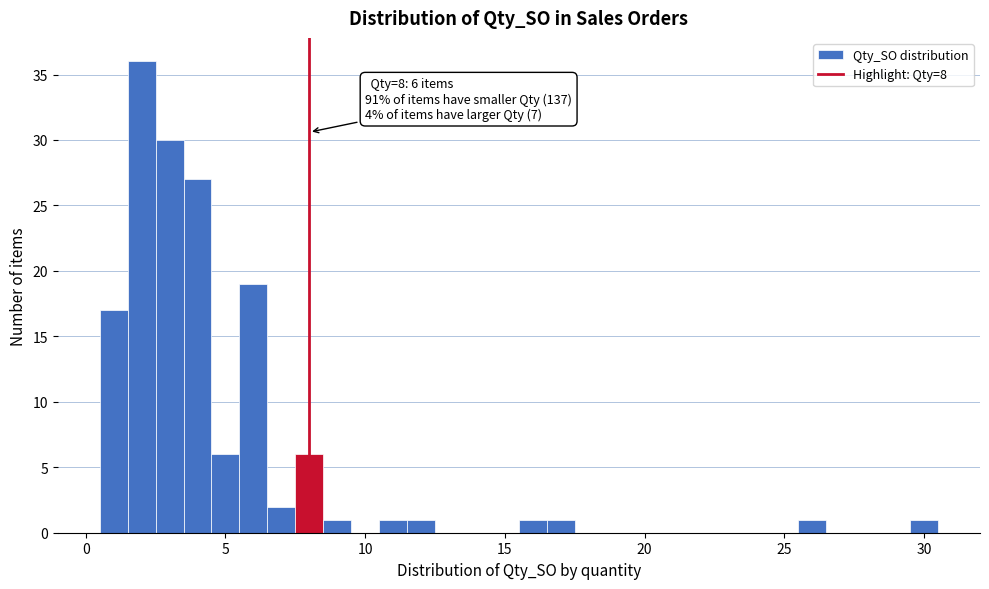

Read against the x-axis, roughly where is the centre of the tallest bar?

2.0